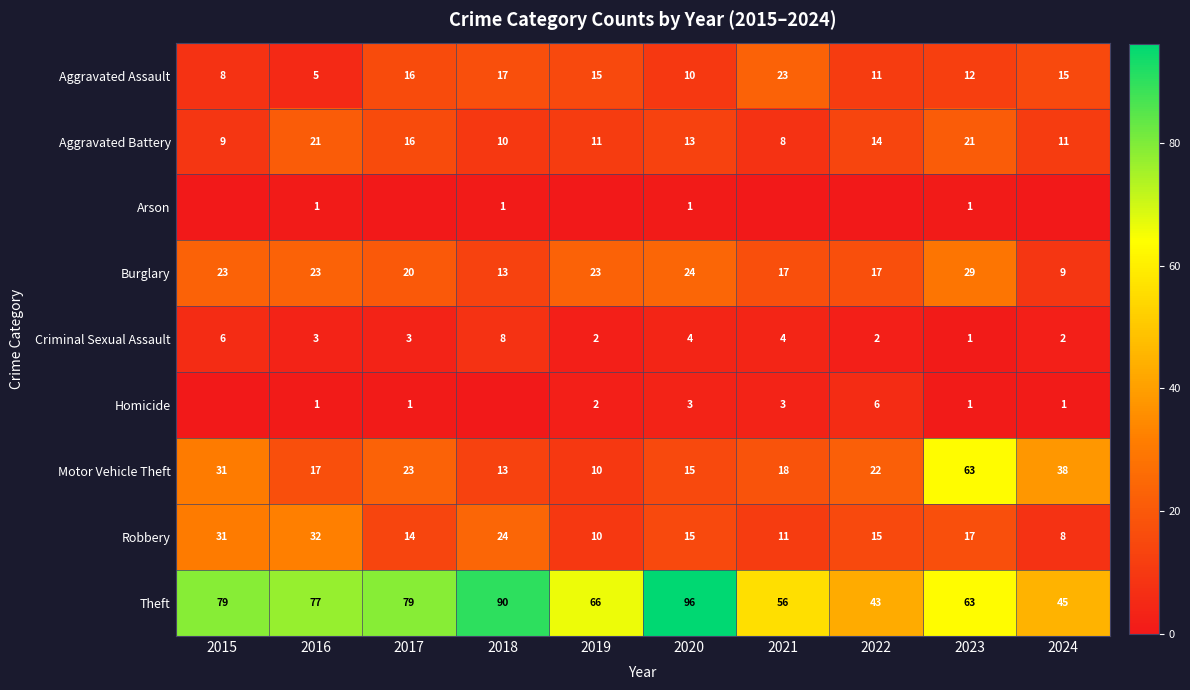

What is the greatest value displayed?

96